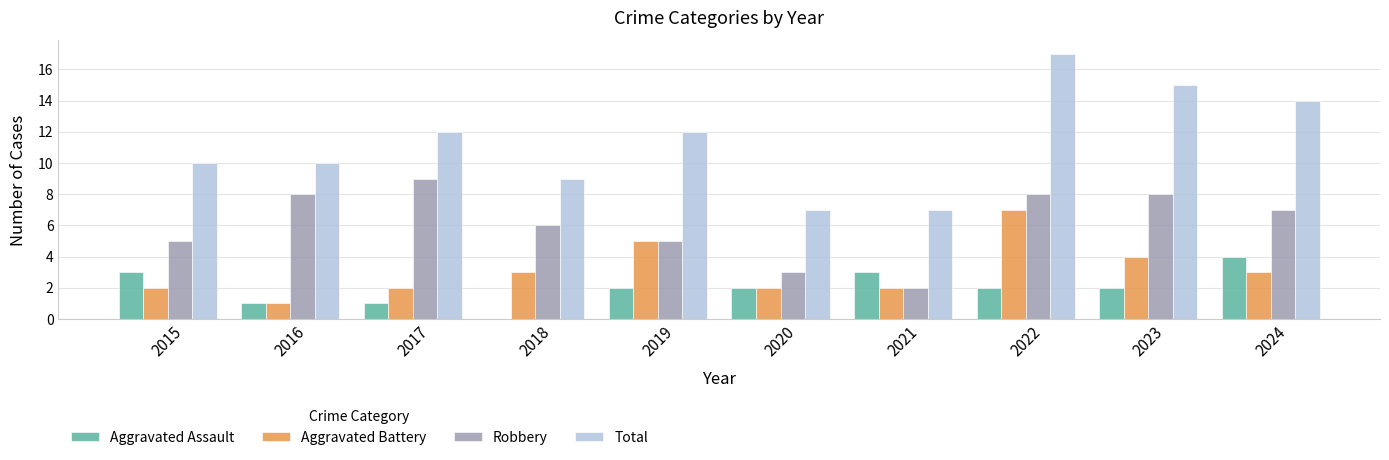

What is the total value across all series at 2019?

24